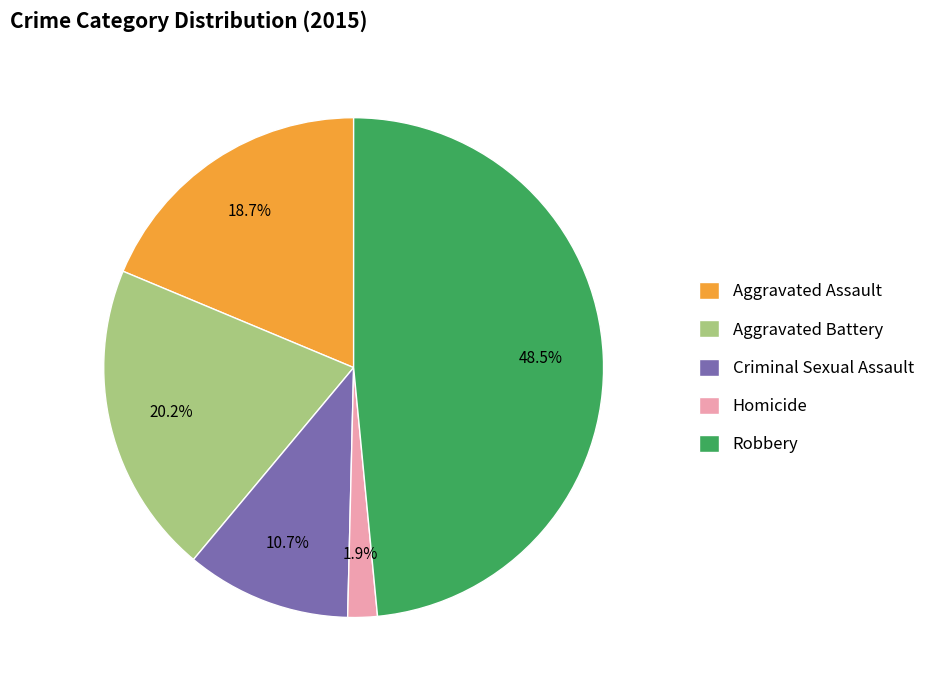

Does Aggravated Assault represent more than half of the total?

No